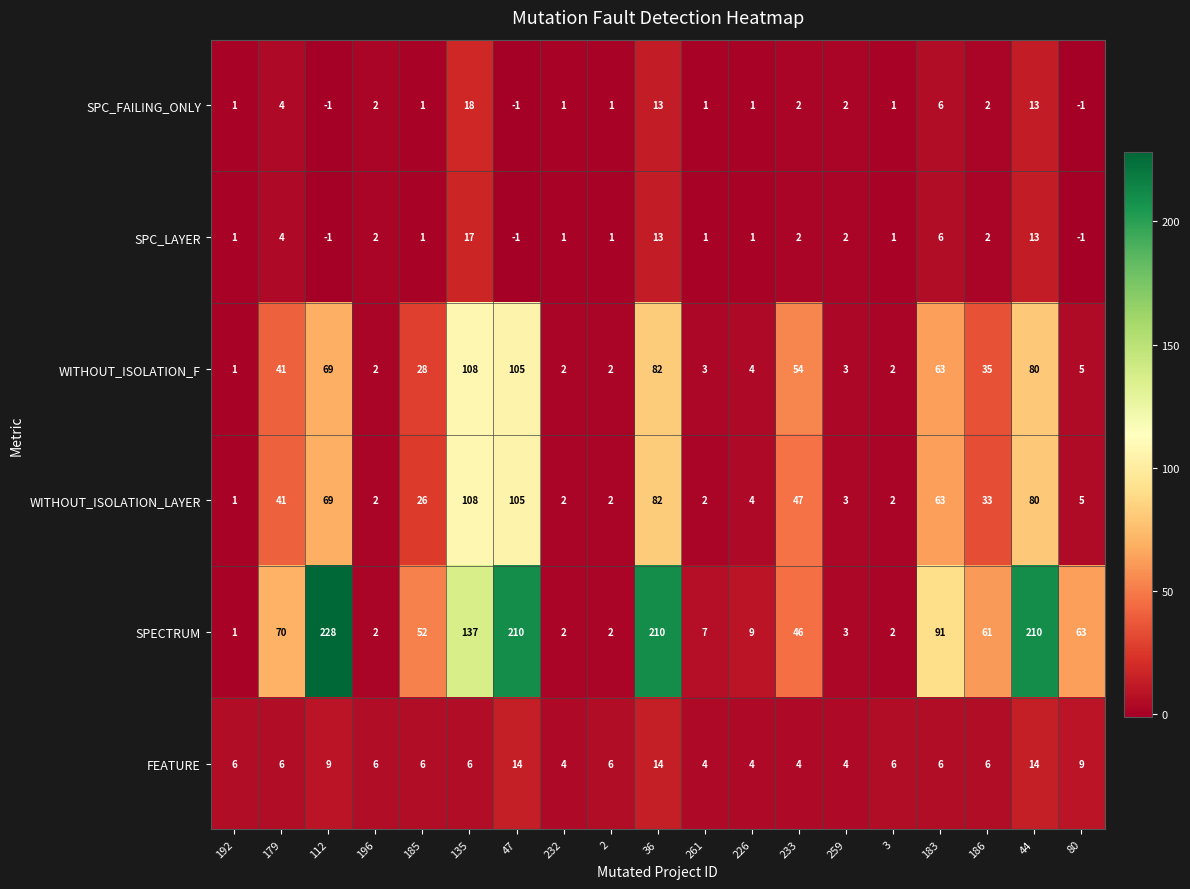

At which label is SPC_FAILING_ONLY closest to 8?

183